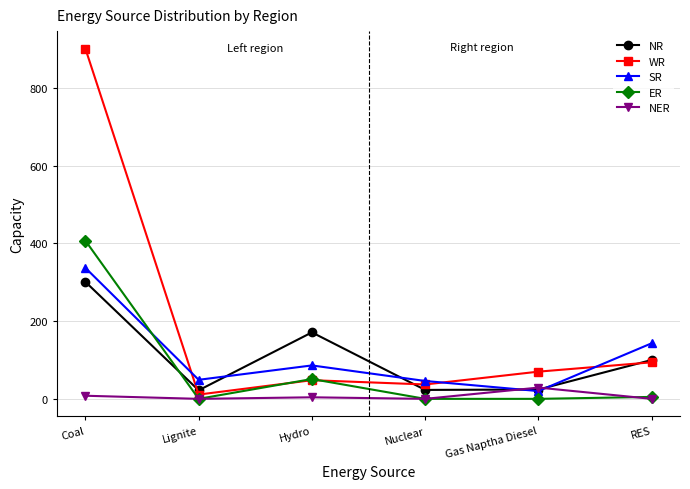

Which category has the highest value across all series?

Coal